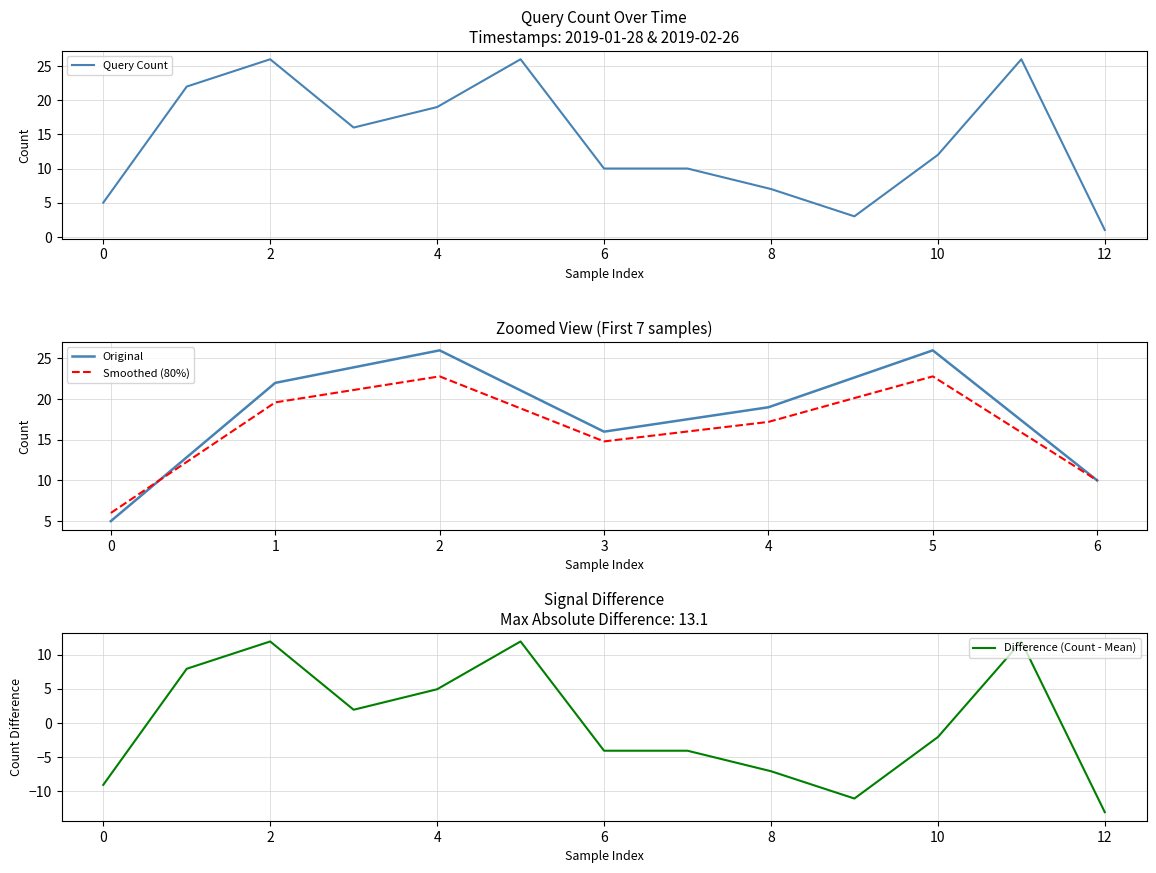

The Query Count series shows 17 at 10. True or false?

False